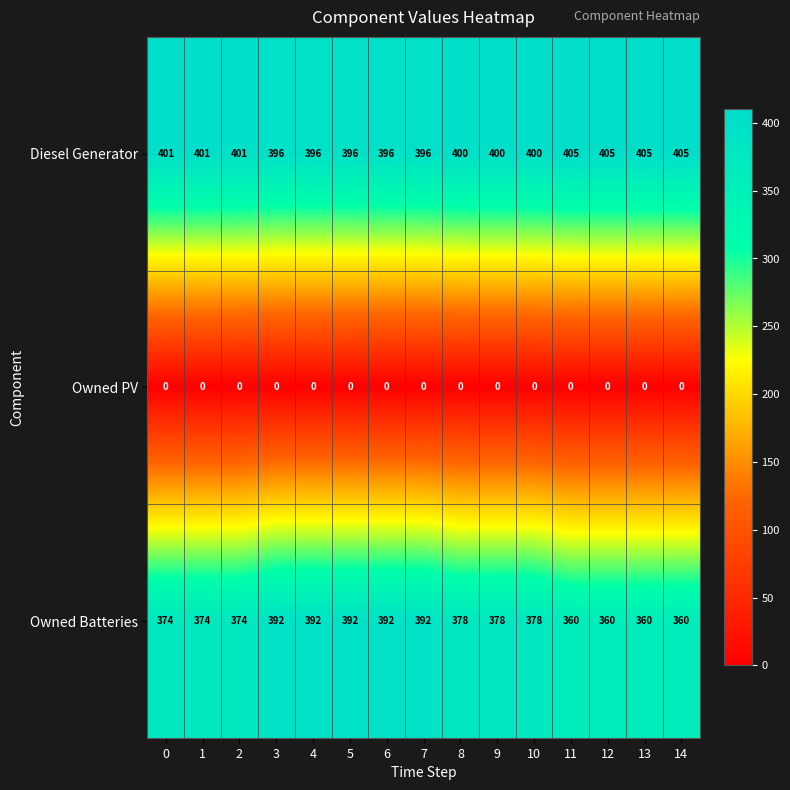

The Owned Batteries series shows 392 at 5. True or false?

True